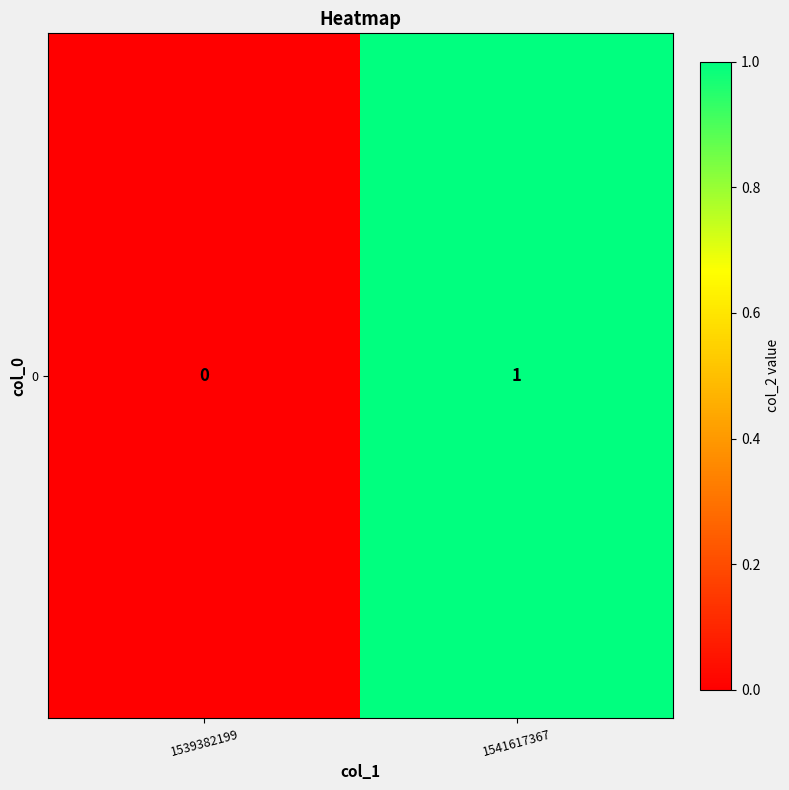

The value at 1539382199 is 0. True or false?

False